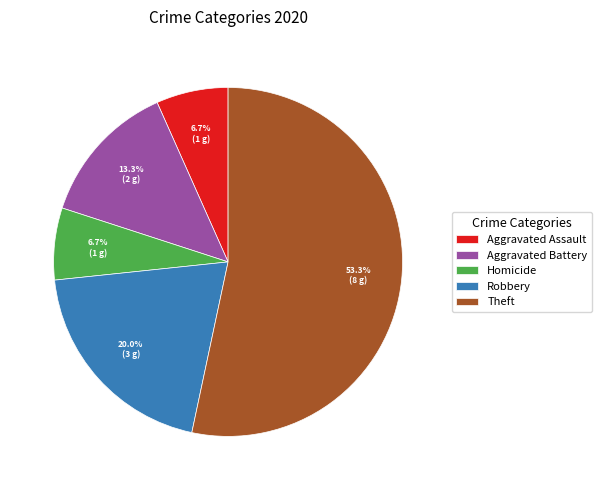

How many slices are in this pie chart?

5